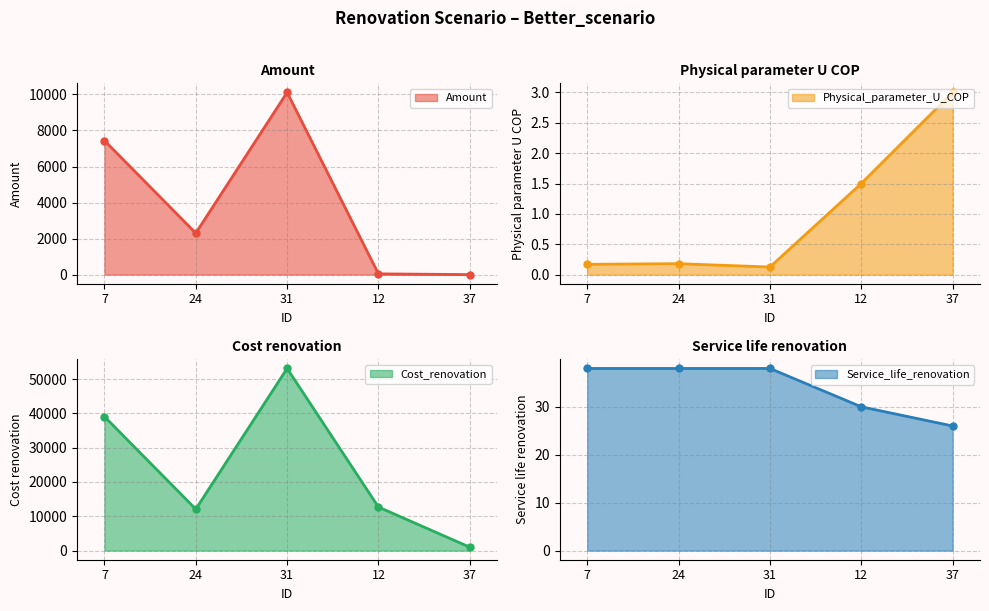

How many interior local valleys does the Amount series have?

1